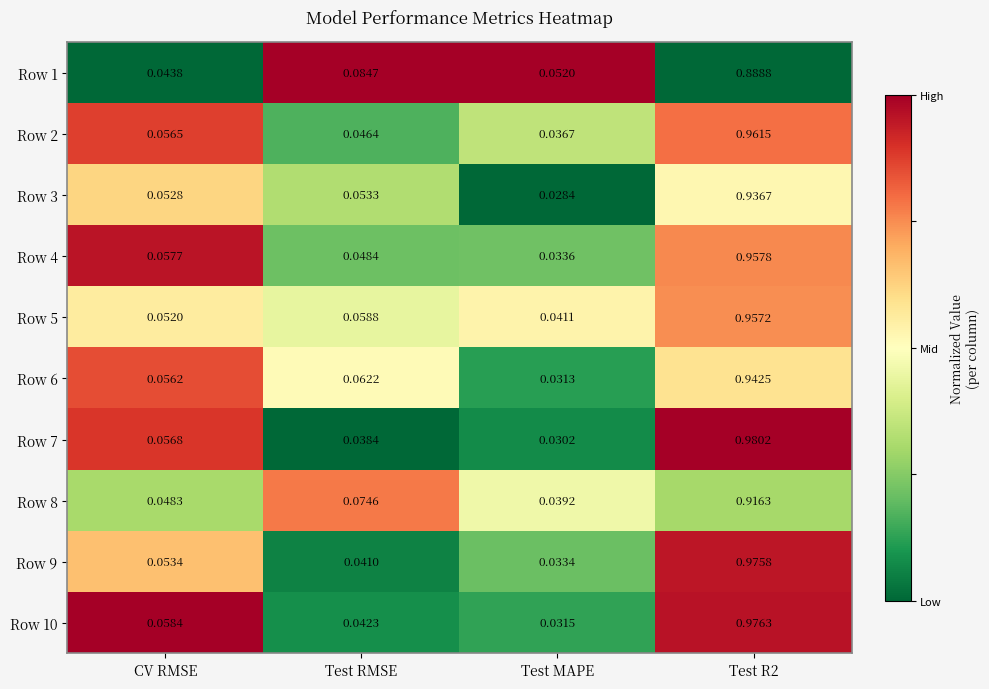

Which category has the lowest value across all series?

Test MAPE